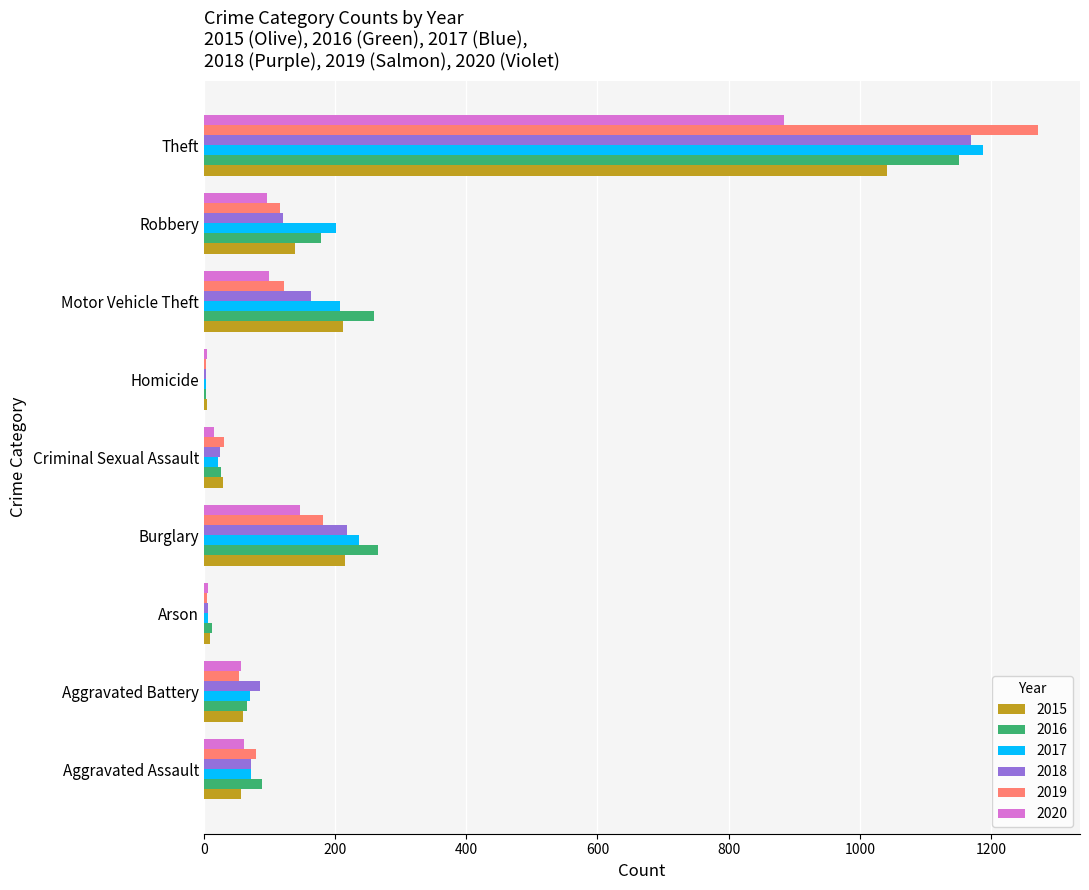

What is the sum of the 2018 values at Robbery and Homicide?

125